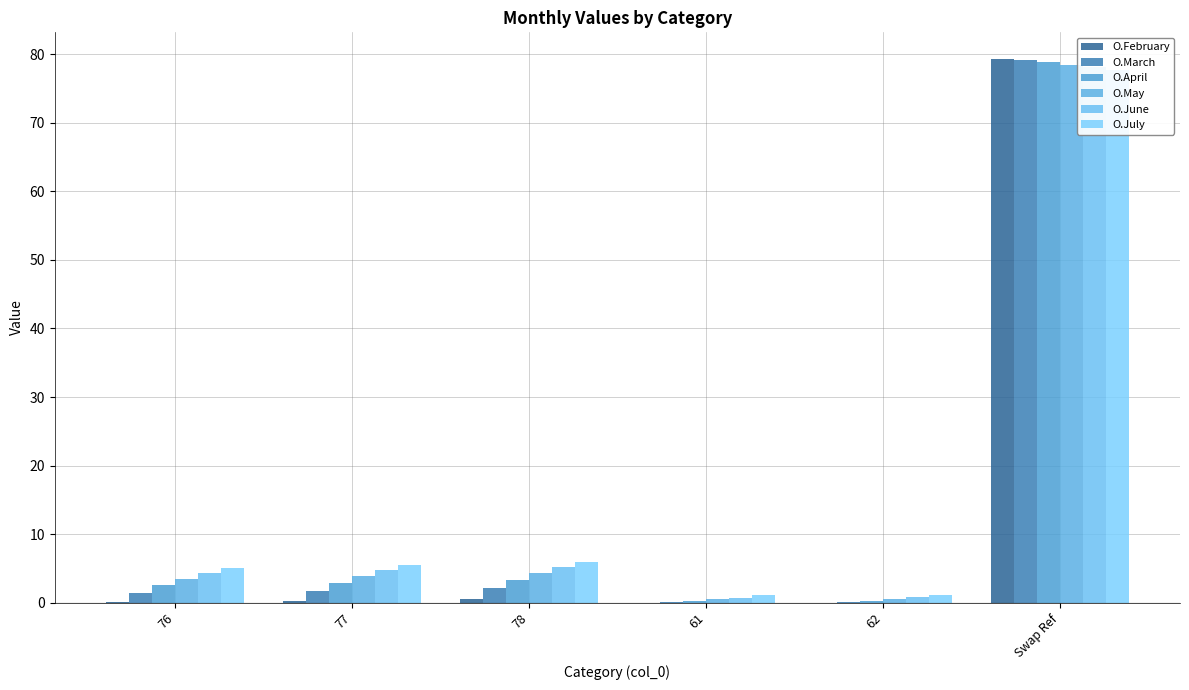

What is the label of the 4th bar from the right?

78